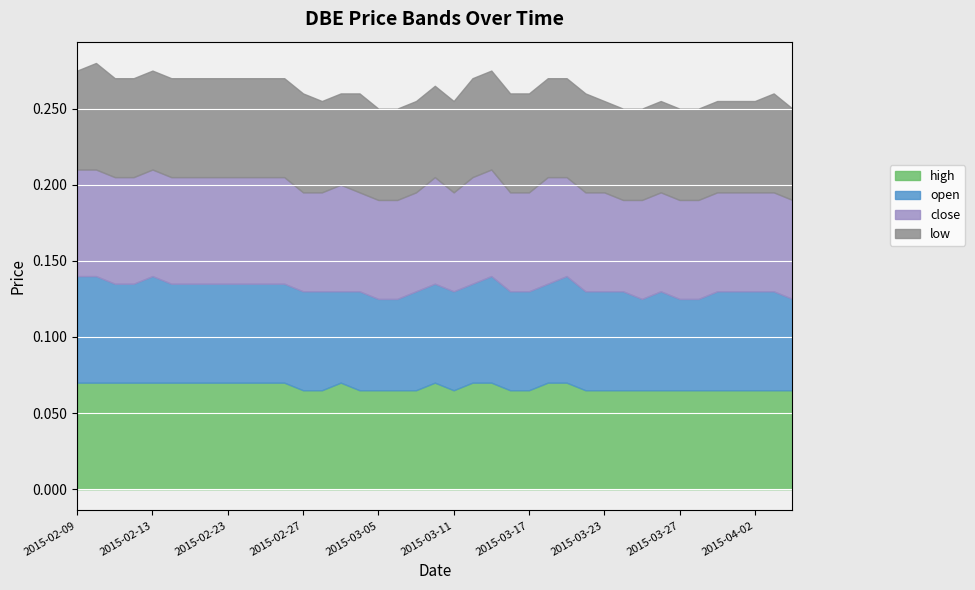

Count the open values in the range 0 to 1.

39